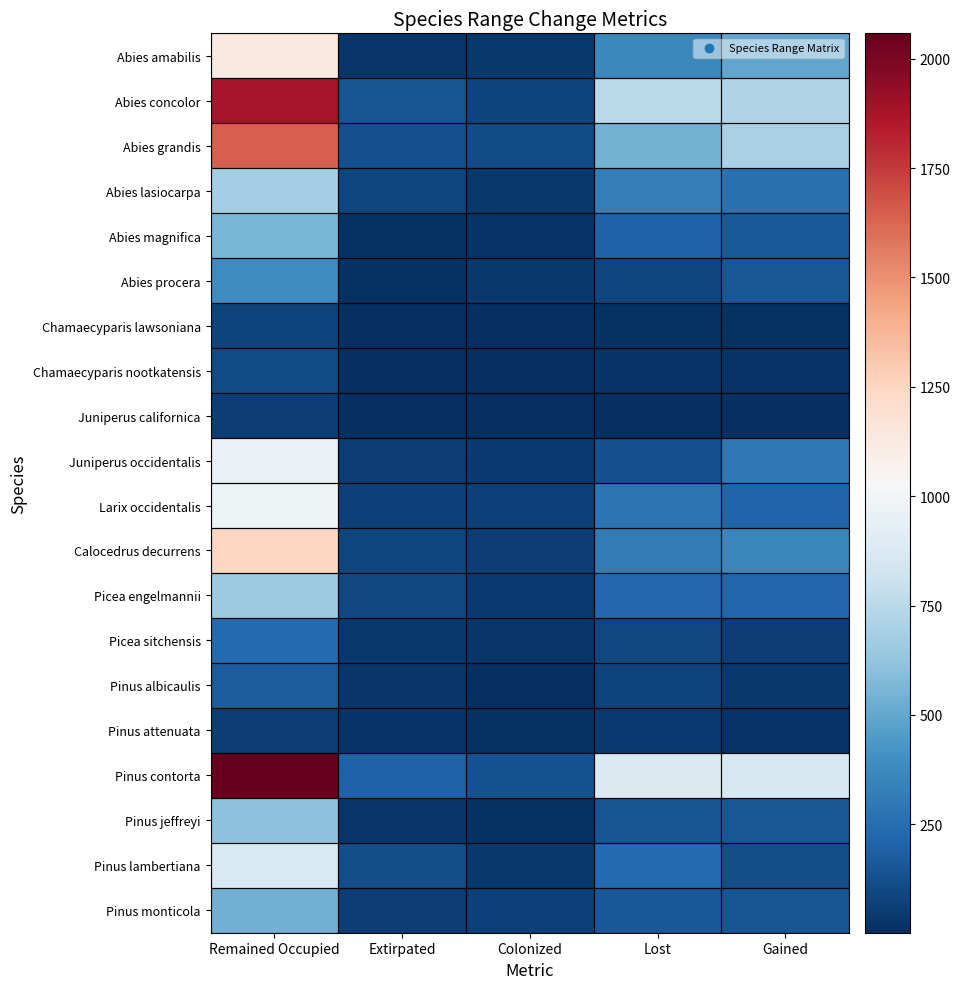

Reading left to right, extract all data points from this chart.

Abies amabilis: Remained Occupied=1130	Extirpated=33	Colonized=41	Lost=365	Gained=494
Abies concolor: Remained Occupied=1874	Extirpated=142	Colonized=80	Lost=752	Gained=721
Abies grandis: Remained Occupied=1642	Extirpated=126	Colonized=112	Lost=544	Gained=693
Abies lasiocarpa: Remained Occupied=684	Extirpated=90	Colonized=39	Lost=320	Gained=266
Abies magnifica: Remained Occupied=561	Extirpated=18	Colonized=21	Lost=200	Gained=165
Abies procera: Remained Occupied=383	Extirpated=18	Colonized=40	Lost=83	Gained=151
Chamaecyparis lawsoniana: Remained Occupied=77	Extirpated=8	Colonized=4	Lost=17	Gained=14
Chamaecyparis nootkatensis: Remained Occupied=110	Extirpated=2	Colonized=6	Lost=24	Gained=23
Juniperus californica: Remained Occupied=62	Extirpated=2	Colonized=3	Lost=5	Gained=8
Juniperus occidentalis: Remained Occupied=965	Extirpated=55	Colonized=48	Lost=130	Gained=295
Larix occidentalis: Remained Occupied=985	Extirpated=74	Colonized=71	Lost=278	Gained=207
Calocedrus decurrens: Remained Occupied=1240	Extirpated=89	Colonized=62	Lost=309	Gained=360
Picea engelmannii: Remained Occupied=658	Extirpated=91	Colonized=46	Lost=221	Gained=214
Picea sitchensis: Remained Occupied=233	Extirpated=36	Colonized=28	Lost=92	Gained=62
Pinus albicaulis: Remained Occupied=173	Extirpated=30	Colonized=8	Lost=77	Gained=41
Pinus attenuata: Remained Occupied=61	Extirpated=22	Colonized=16	Lost=43	Gained=22
Pinus contorta: Remained Occupied=2058	Extirpated=198	Colonized=135	Lost=885	Gained=868
Pinus jeffreyi: Remained Occupied=608	Extirpated=29	Colonized=14	Lost=144	Gained=154
Pinus lambertiana: Remained Occupied=876	Extirpated=115	Colonized=38	Lost=227	Gained=121
Pinus monticola: Remained Occupied=538	Extirpated=66	Colonized=67	Lost=159	Gained=144